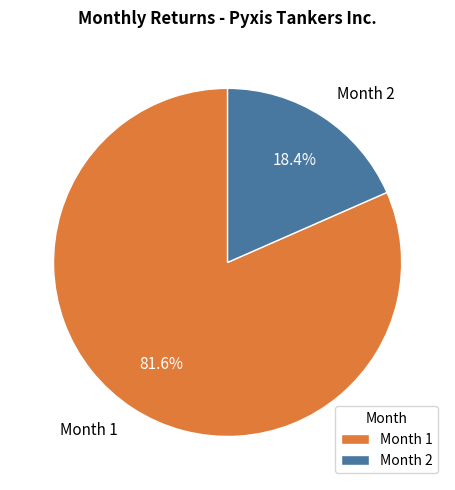

Which category has the smallest portion of the pie?

Month 2